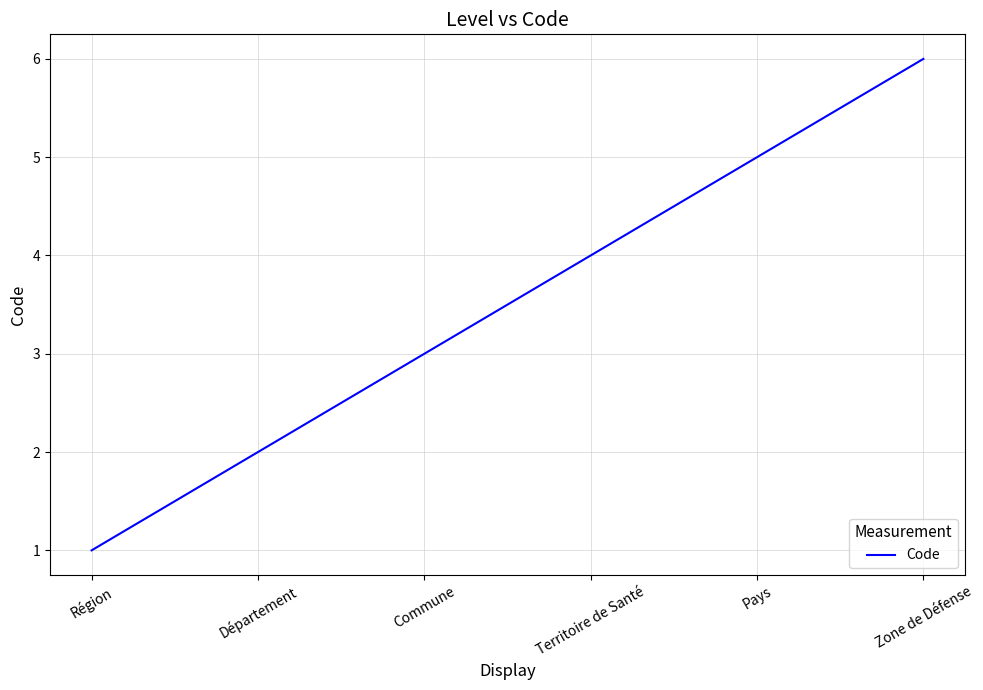

What position from the right is Zone de Défense?

1